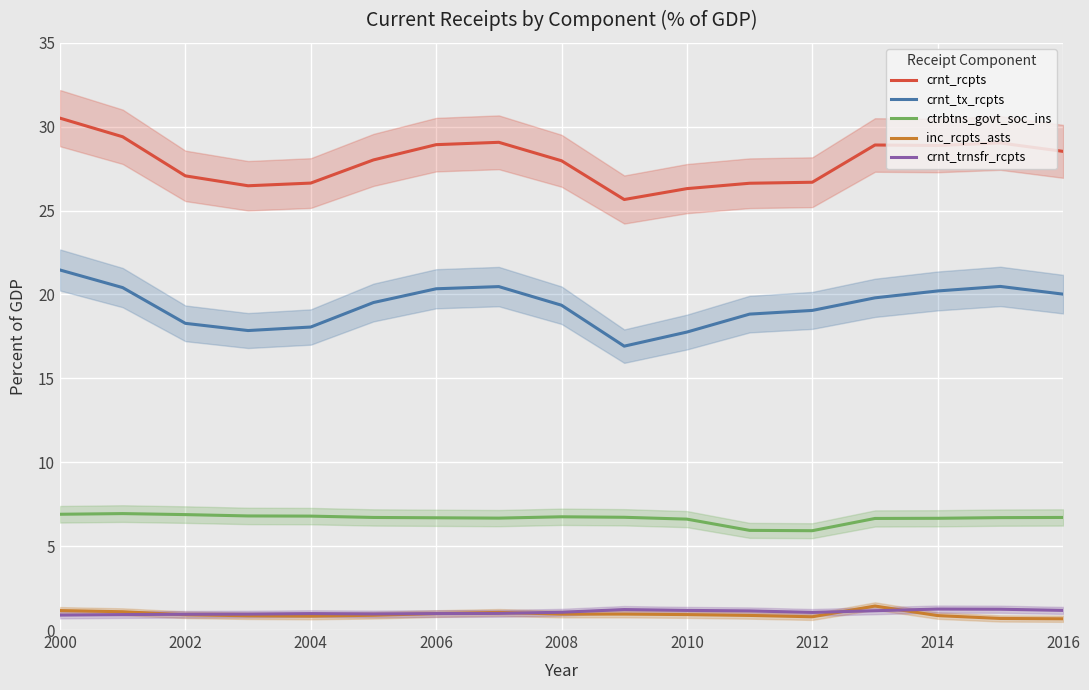

Which series has the largest total across all categories?

crnt_rcpts